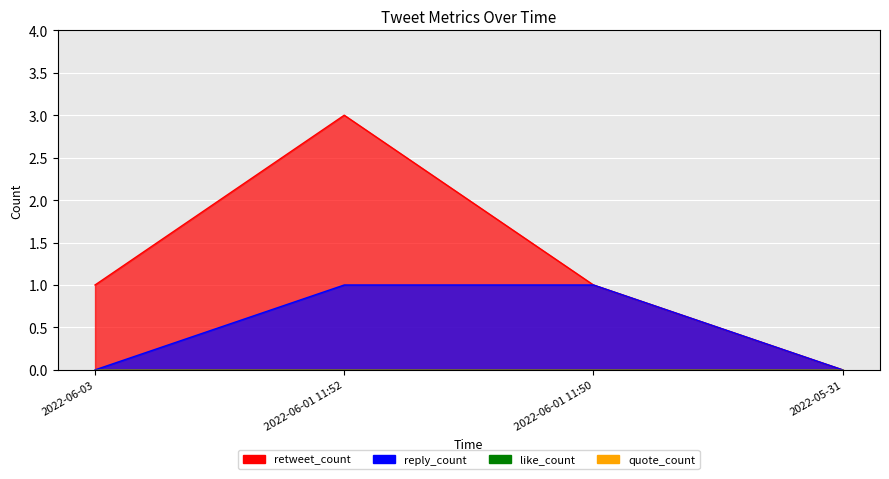

At which category is the sum across all series the highest?

2022-06-01 11:52